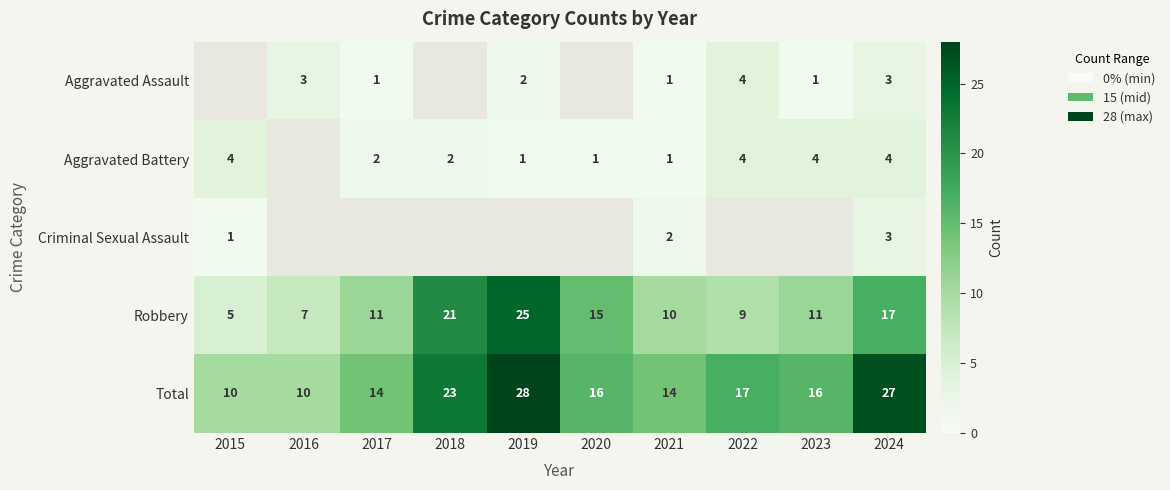

What is the approximate value of Robbery at 2023?

11